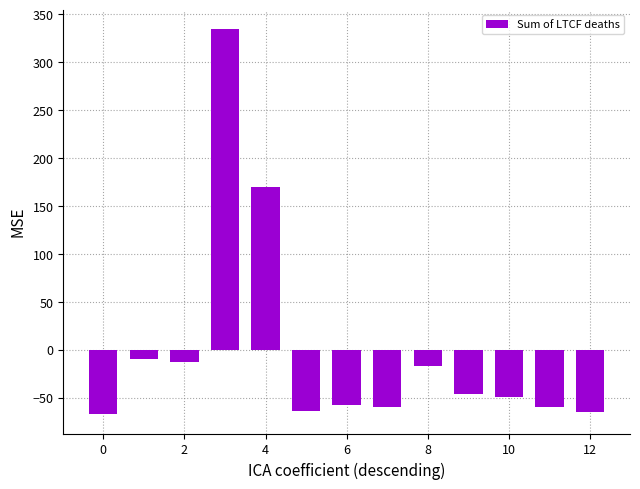

Are the bars grouped side by side (vs. stacked)?

No